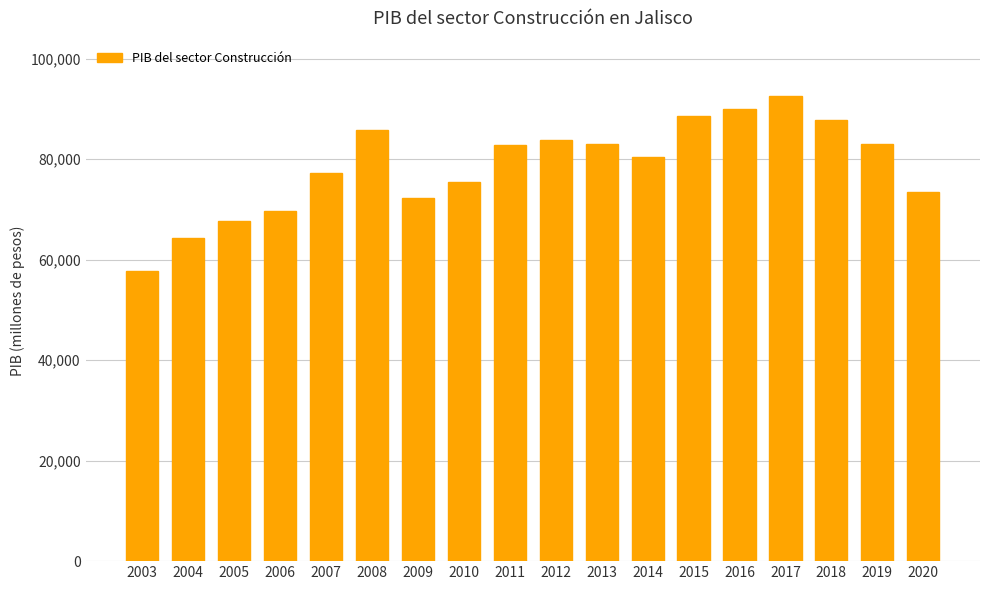

Where does the data first go above 82857?

2008